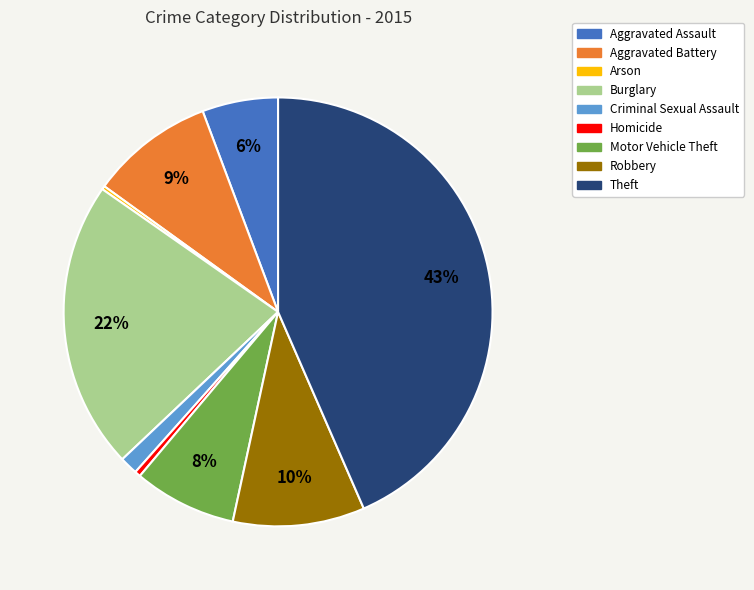

Is there a majority slice in this chart?

No